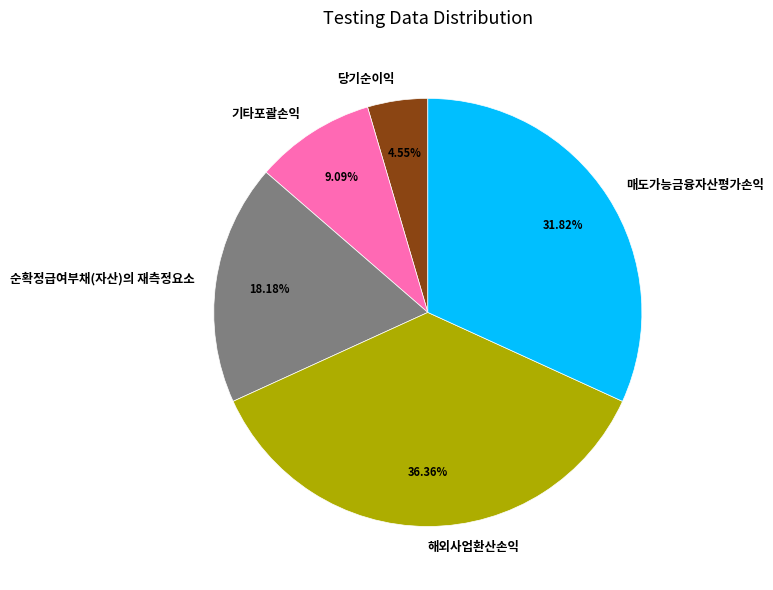

Which category has the smallest portion of the pie?

당기순이익